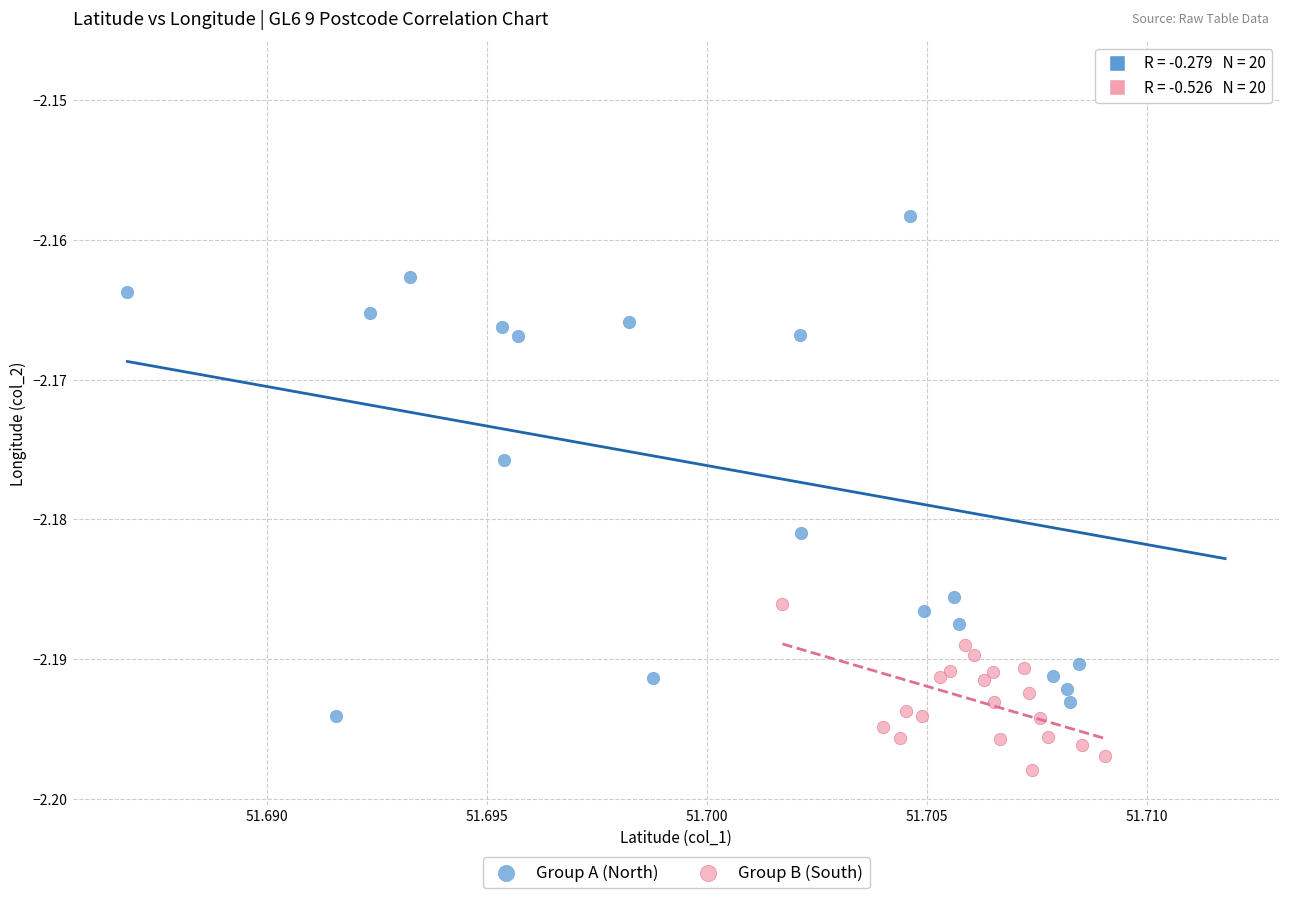

Which series contains the highest Y value?

Group A (North)